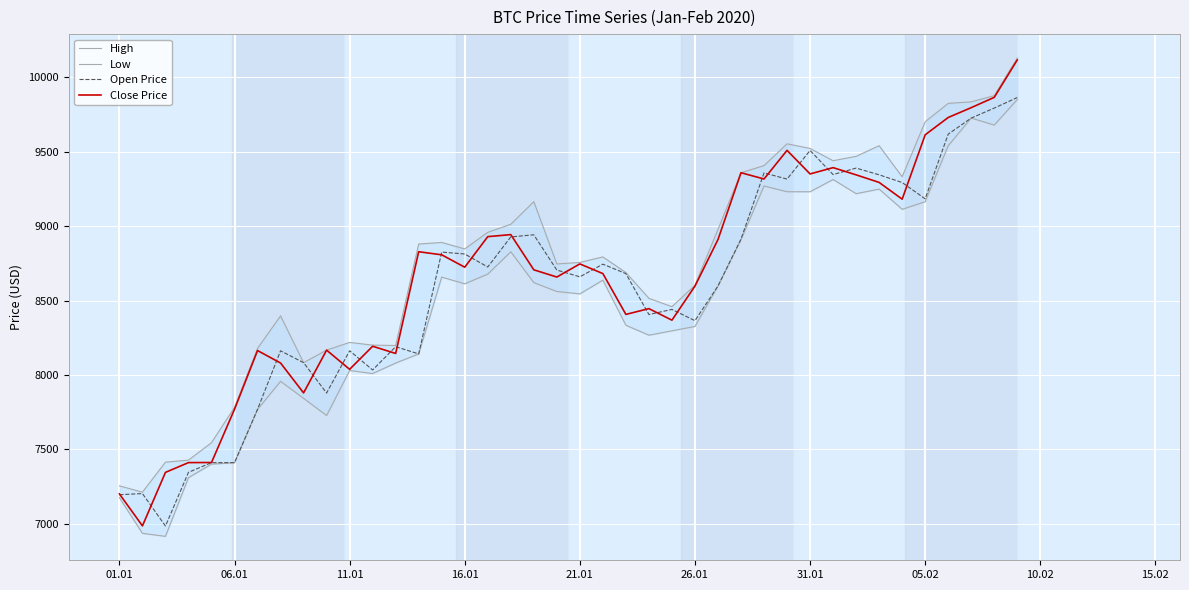

Reading left to right, transcribe all the data shown in this chart.

High: 7254.3	7212.2	7413.7	7427.4	7544.5	7781.9	8178.2	8396.7	8082.3	8166.6	8218.4	8200.1	8197.8	8879.5	8890.1	8846.5	8958.1	9012.2	9164.4	8745.6	8755.7	8793.0	8687.7	8514.7	8458.5	8602.4	8977.7	9358.6	9406.4	9553.1	9521.7	9439.3	9468.8	9540.4	9331.3	9701.3	9824.6	9834.7	9876.7	10129.4
Low: 7174.9	6935.3	6915.0	7309.5	7400.5	7409.3	7768.2	7956.8	7842.4	7726.8	8029.6	8009.1	8079.7	8140.9	8657.2	8612.1	8677.3	8827.3	8620.1	8560.5	8544.5	8636.7	8333.6	8266.8	8296.2	8325.5	8597.3	8908.4	9269.5	9230.9	9230.8	9313.2	9217.8	9248.6	9112.8	9163.7	9539.8	9726.0	9678.9	9850.4
Open Price: 7194.9	7202.6	6984.4	7345.4	7410.5	7410.5	7768.7	8161.9	8082.3	7878.3	8162.2	8033.3	8189.8	8140.9	8825.3	8812.5	8725.2	8927.2	8941.4	8704.6	8659.0	8744.2	8680.7	8405.6	8440.1	8364.4	8597.3	8912.5	9357.5	9316.0	9508.3	9346.4	9389.8	9344.7	9292.8	9183.4	9617.8	9726.0	9793.1	9863.9
Close Price: 7200.2	6985.5	7344.9	7410.7	7411.3	7769.2	8163.7	8079.9	7879.1	8166.6	8037.5	8192.5	8144.2	8827.8	8807.0	8723.8	8929.0	8942.8	8706.2	8657.6	8745.9	8680.9	8406.5	8445.4	8367.8	8596.8	8909.8	9358.6	9316.6	9509.0	9350.5	9392.9	9344.4	9293.5	9181.0	9613.4	9729.8	9795.9	9865.1	10116.7